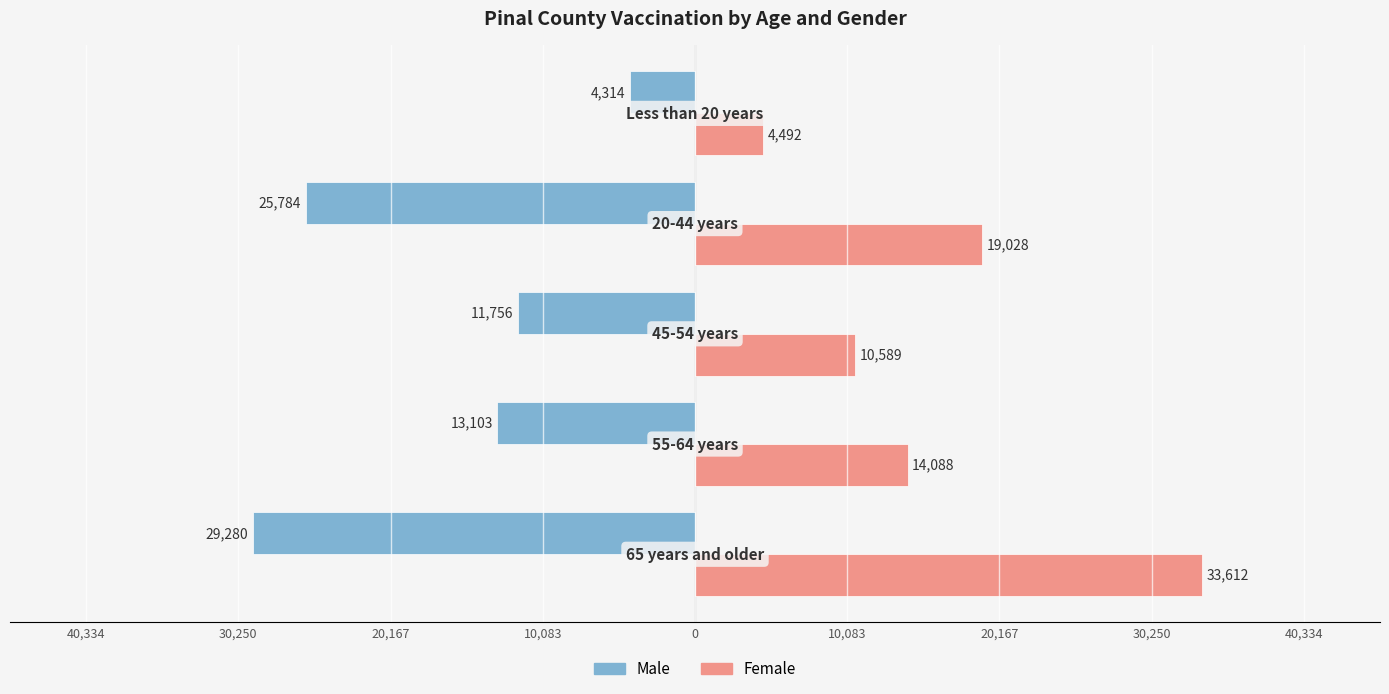

What are all the series names shown in the legend?

Male, Female